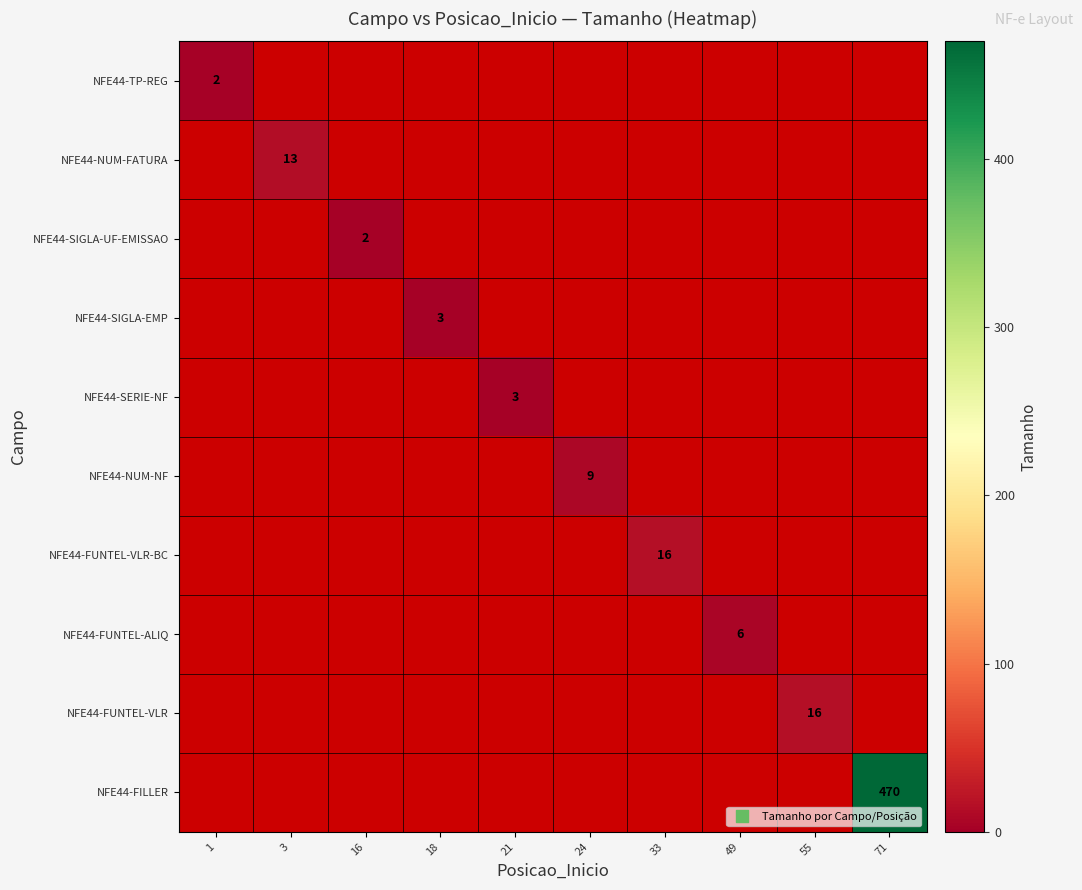

True or false: NFE44-TP-REG has a value of 2 at 1.

True